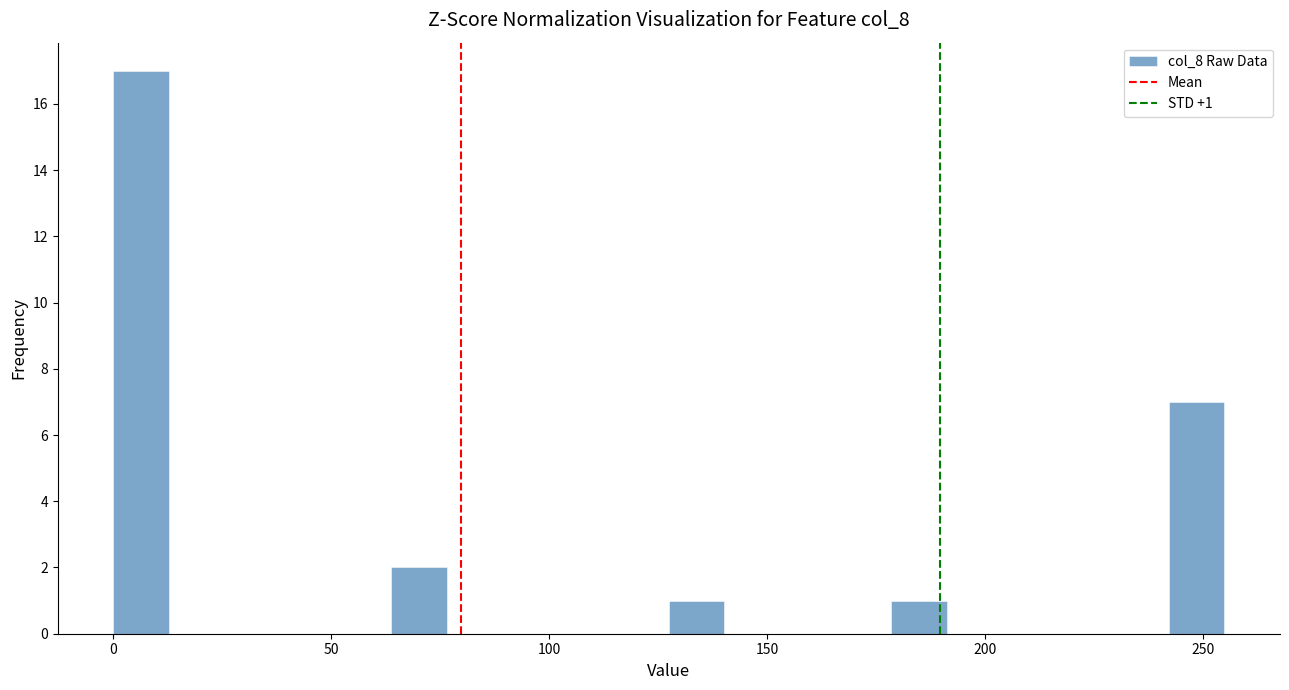

Read against the x-axis, roughly where is the centre of the tallest bar?

5